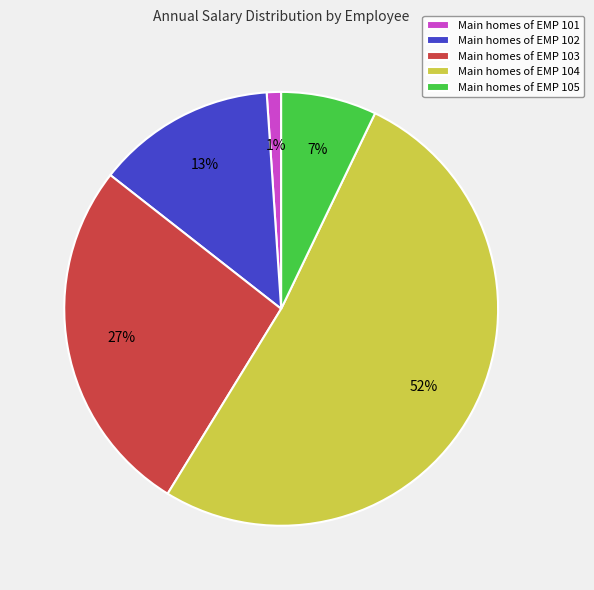

To the nearest percent, what is the average slice percentage?

20%